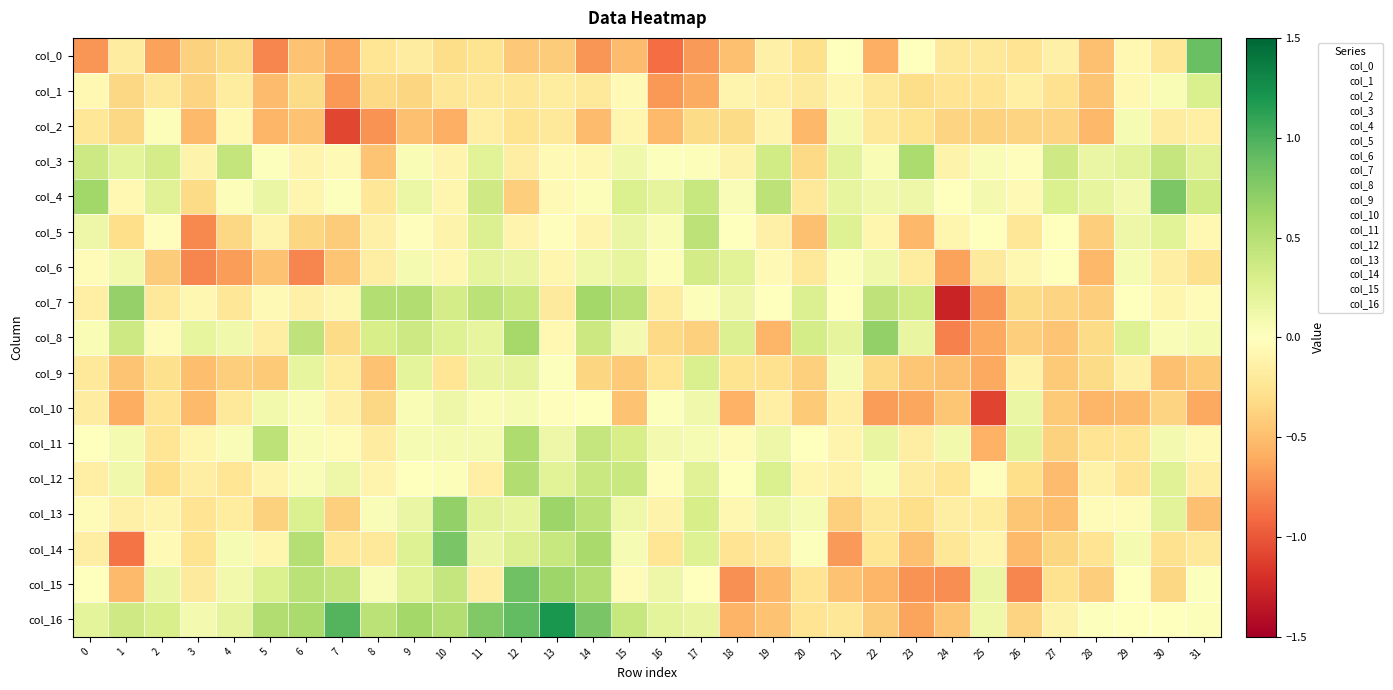

Which series has the largest total across all categories?

col_16